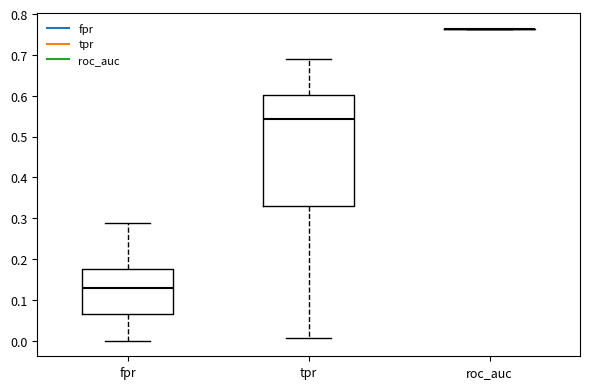

Reading left to right, transcribe this box plot: for each box, give where its median line is, the range the box spans, and where its two whiskers end, as read against the y-axis. The values are not printed on the chart, so give them approximately, as read against the axis.

fpr: median 0.13, box 0.06 to 0.18, whiskers 0.00 to 0.29
tpr: median 0.54, box 0.33 to 0.60, whiskers 0.01 to 0.69
roc_auc: box collapsed to a line at 0.76, whiskers 0.76 to 0.76